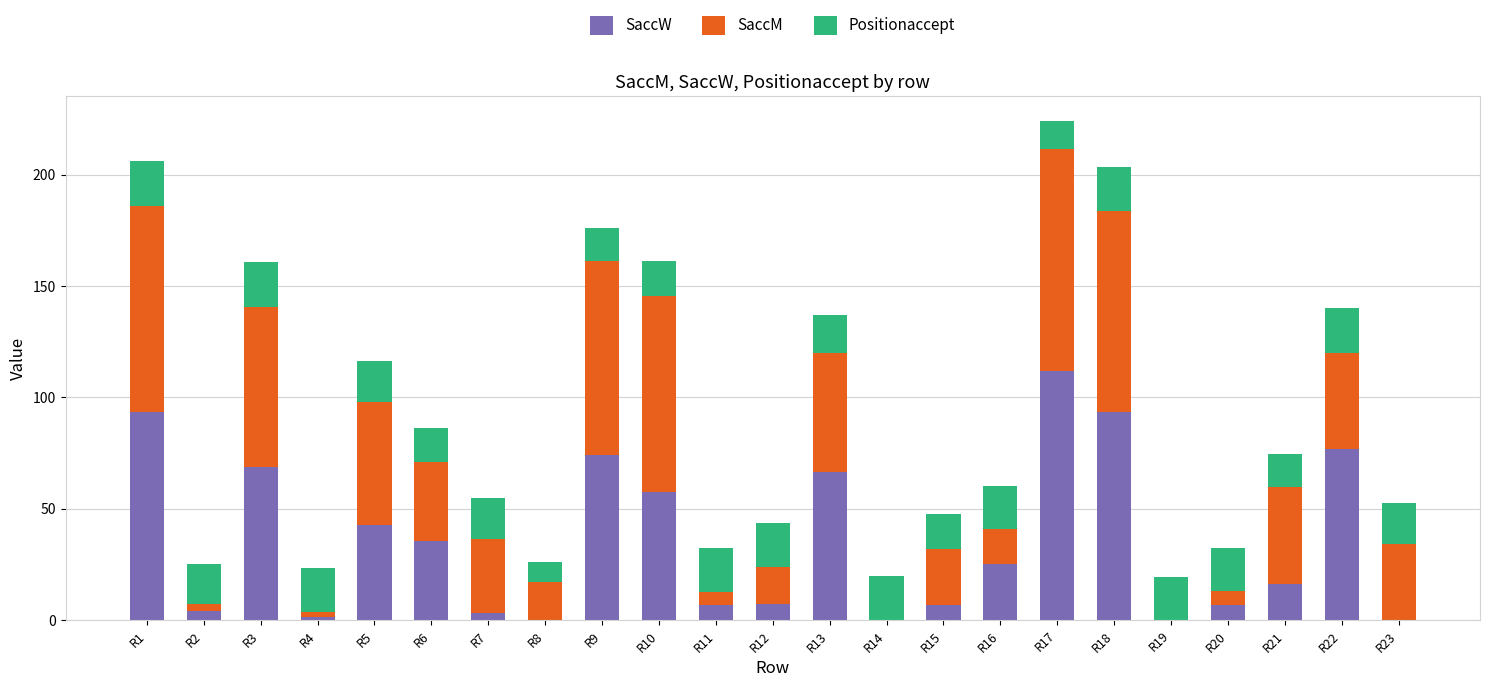

The SaccW series shows 16.3 at R21. True or false?

True